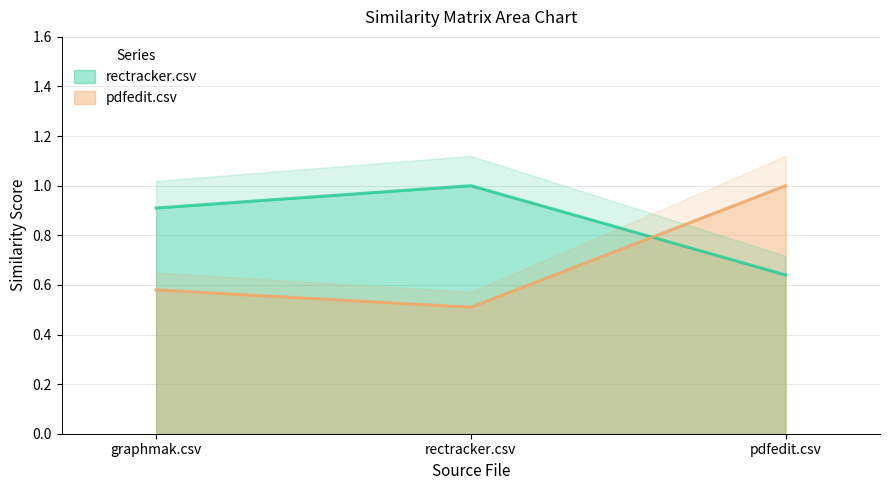

Count the rectracker.csv values in the range 0 to 1.

3